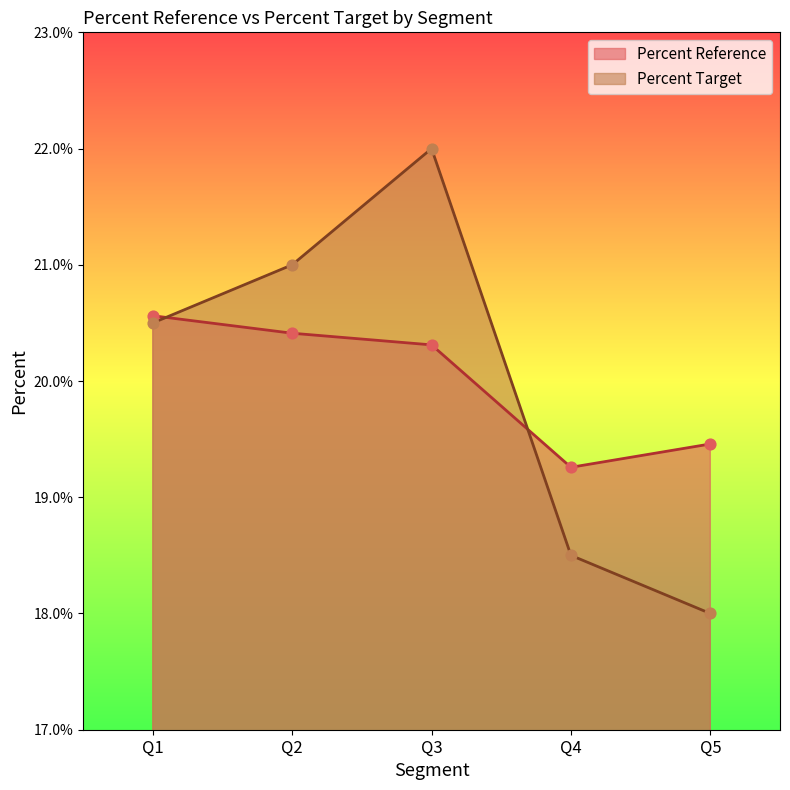

At which category is the sum across all series the highest?

Q3